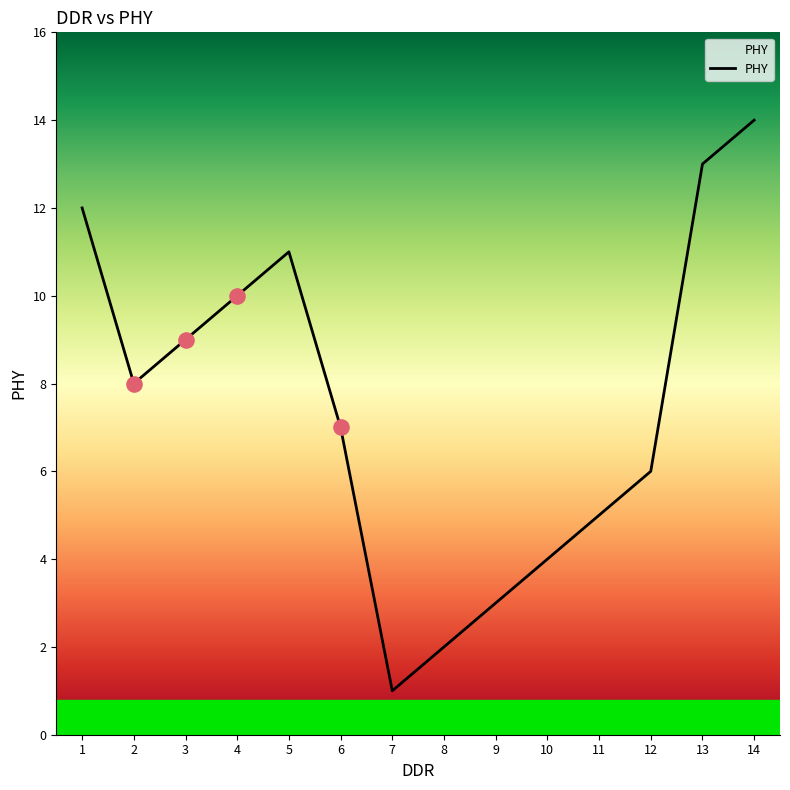

What is the ratio of the value at 14 to the value at 3?

1.6